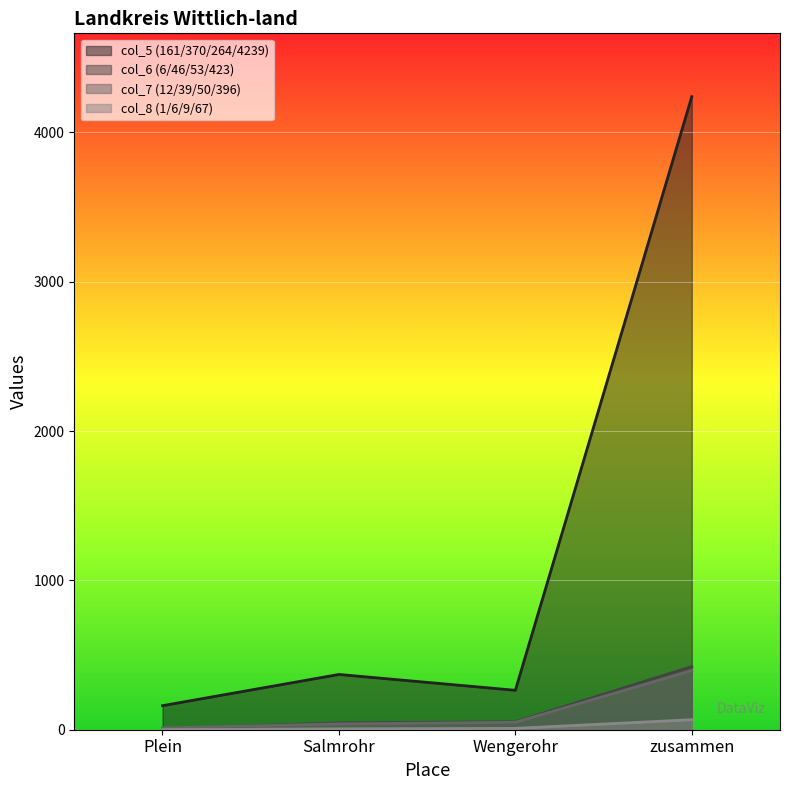

How many lines are shown in the chart?

4